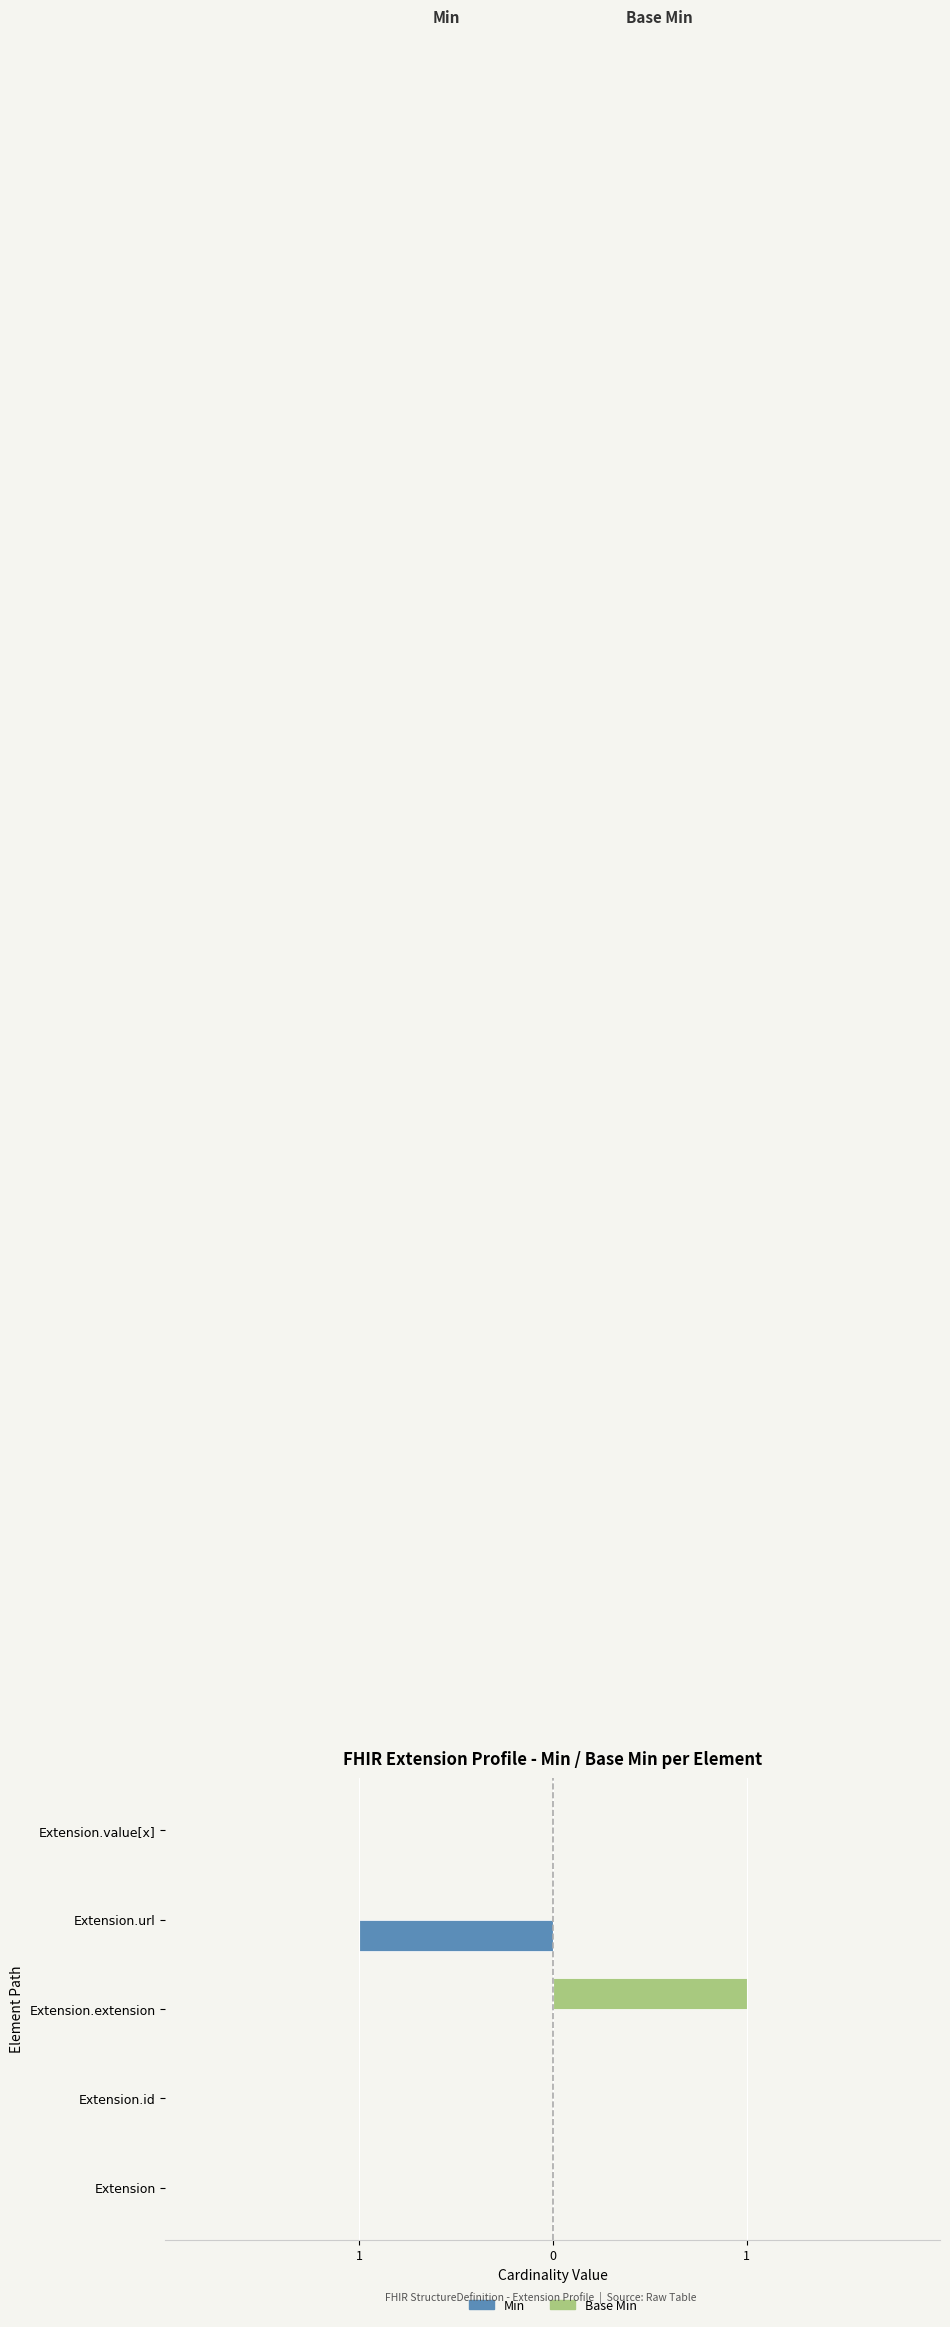

What are all the series names shown in the legend?

Min, Base Min